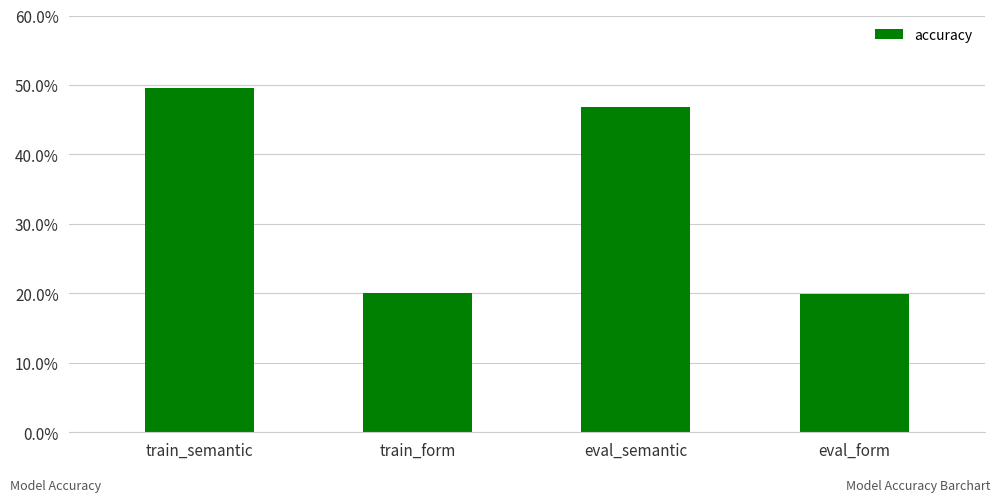

How many bars are there in total?

4